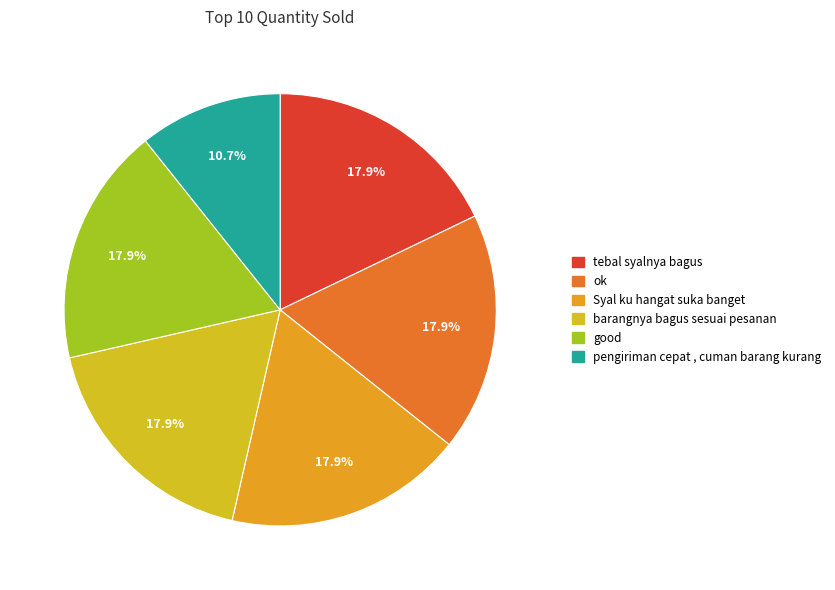

Rank the categories by value from highest to lowest.

tebal syalnya bagus, ok, Syal ku hangat suka banget, barangnya bagus sesuai pesanan, good, pengiriman cepat , cuman barang kurang